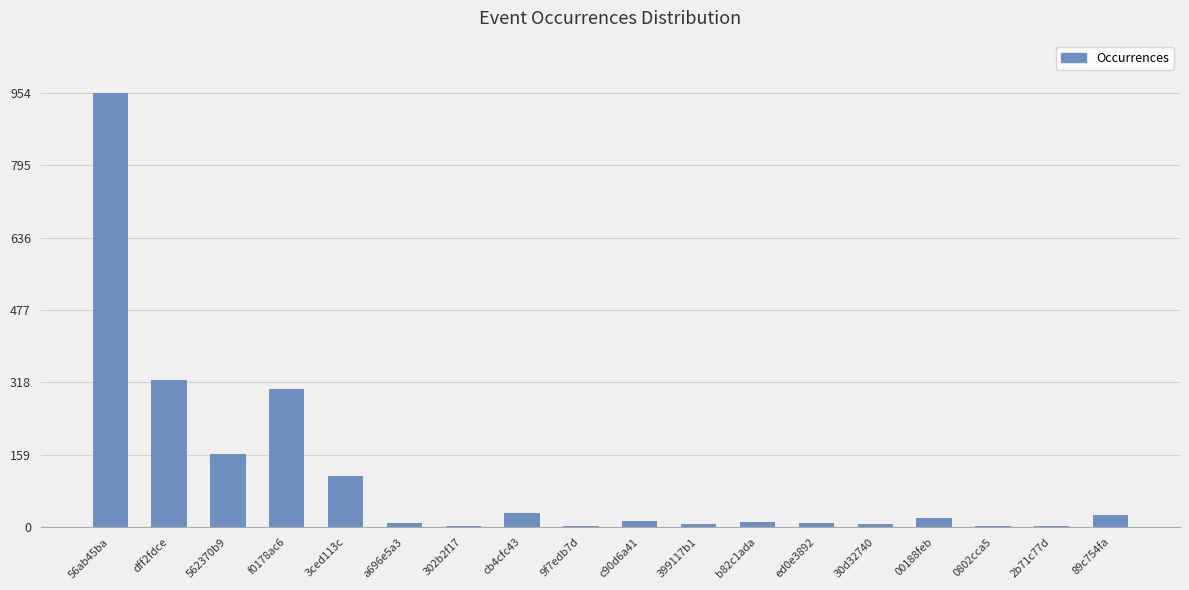

How many data points does each series have?

18